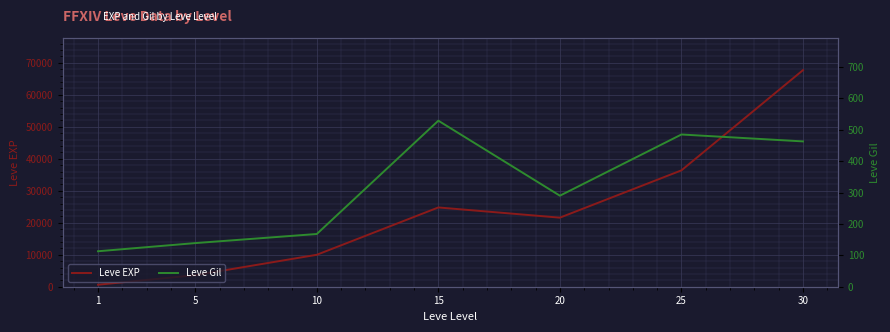

How many lines are shown in the chart?

2